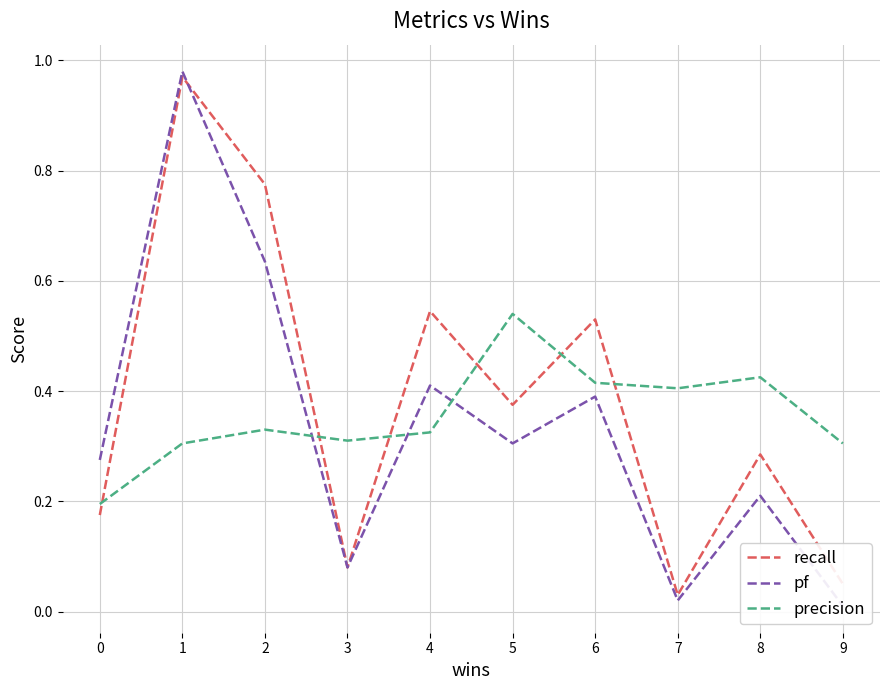

Between which two adjacent categories do recall and pf first intersect?

1 and 2